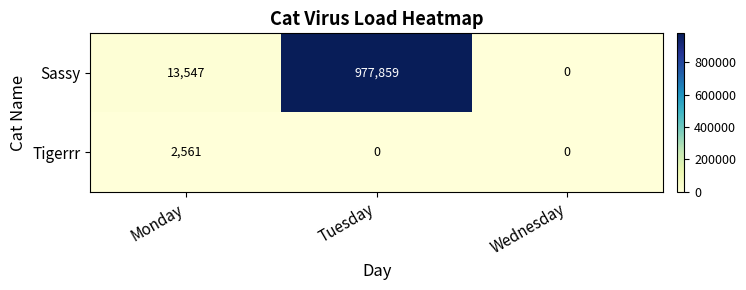

Reading left to right, list all the values displayed in this chart.

Sassy: Monday=13547	Tuesday=977859	Wednesday=0
Tigerrr: Monday=2561	Tuesday=0	Wednesday=0